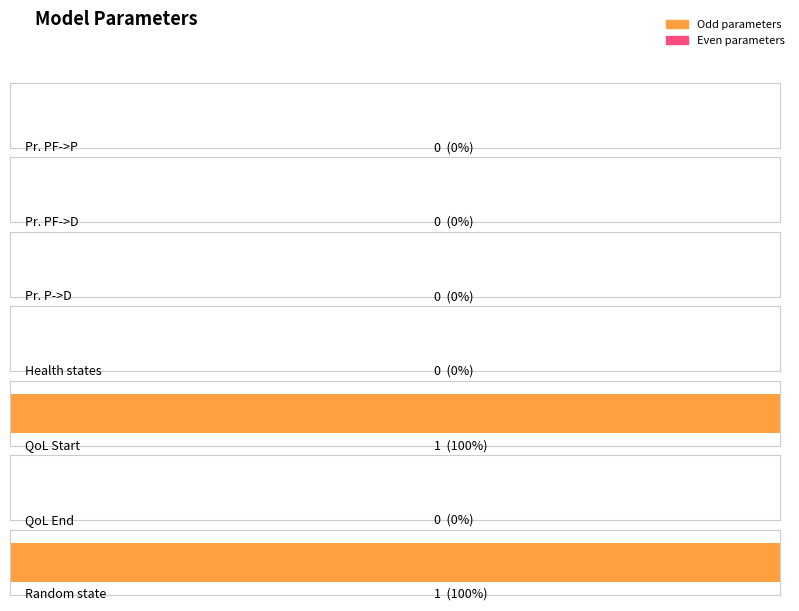

The chart shows a value of 0 at p_HD. True or false?

False